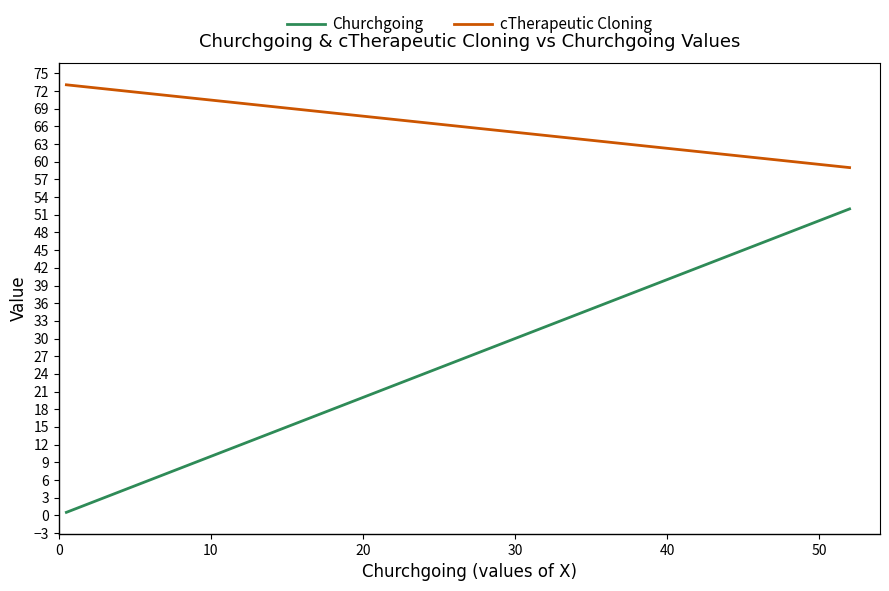

List the series in order of their peak value, lowest first.

Churchgoing, cTherapeutic Cloning